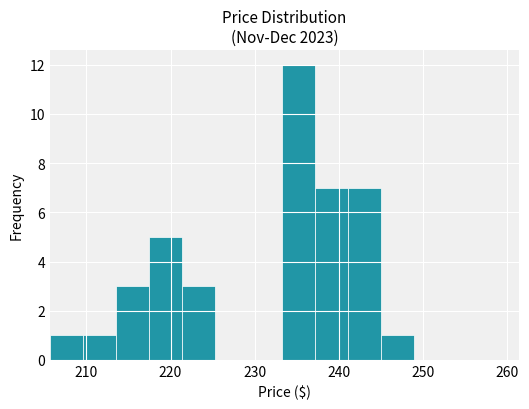

Read against the x-axis, roughly where is the centre of the tallest bar?

235